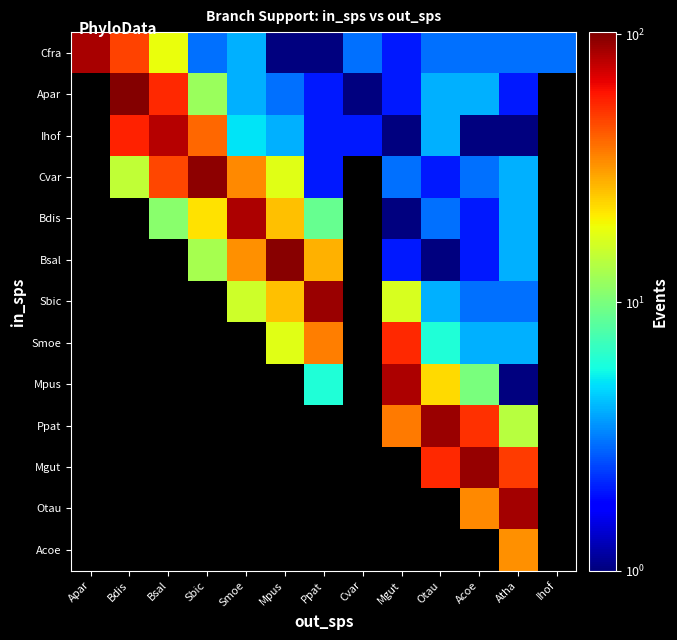

Which series has the widest spread of values?

Cfra